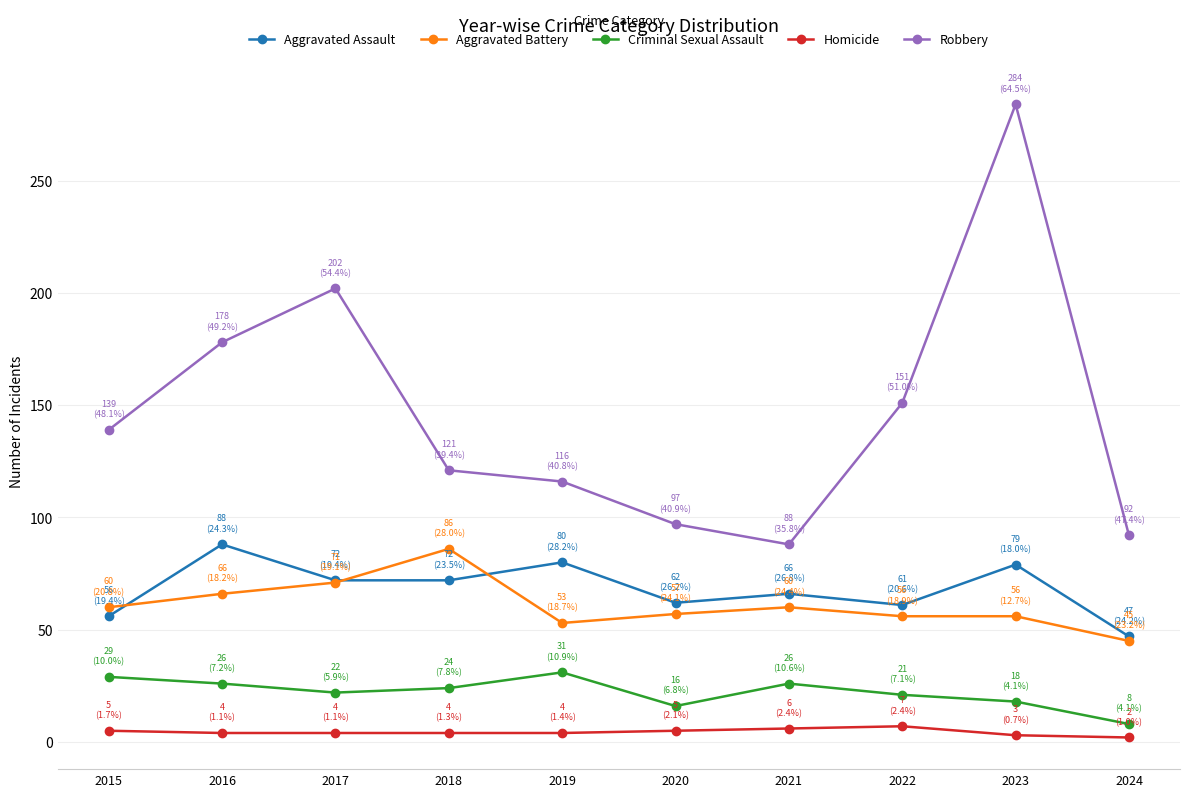

What is the total value across all series at 2018?

307